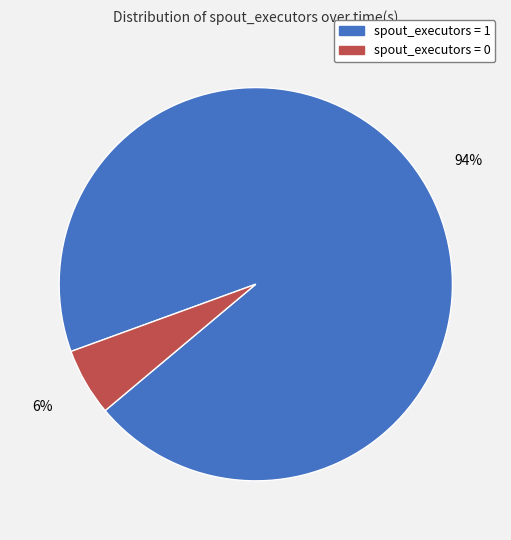

How many slices are in this pie chart?

2